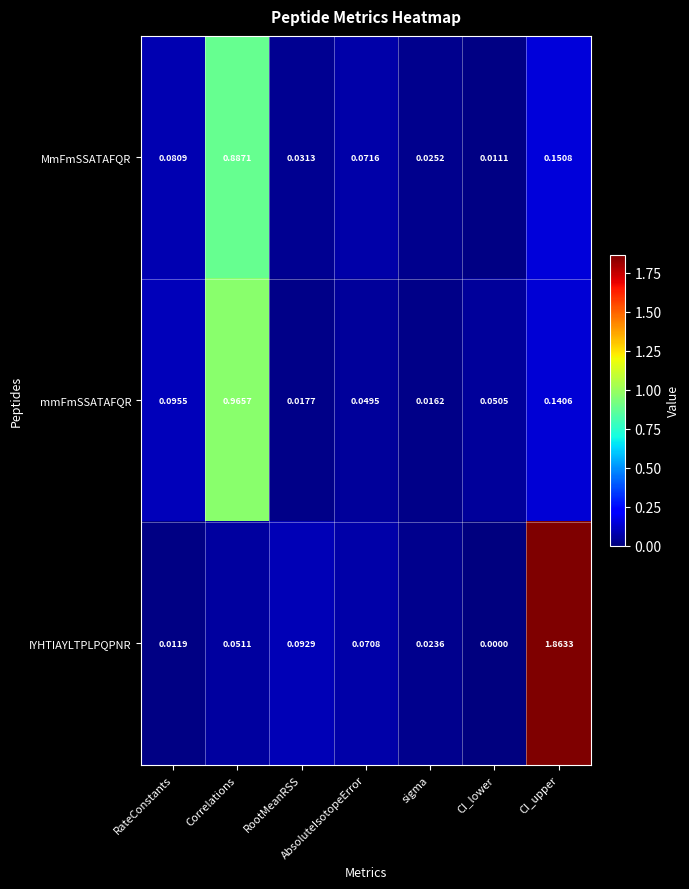

Rank the series by their maximum value, from lowest to highest.

MmFmSSATAFQR, mmFmSSATAFQR, IYHTIAYLTPLPQPNR